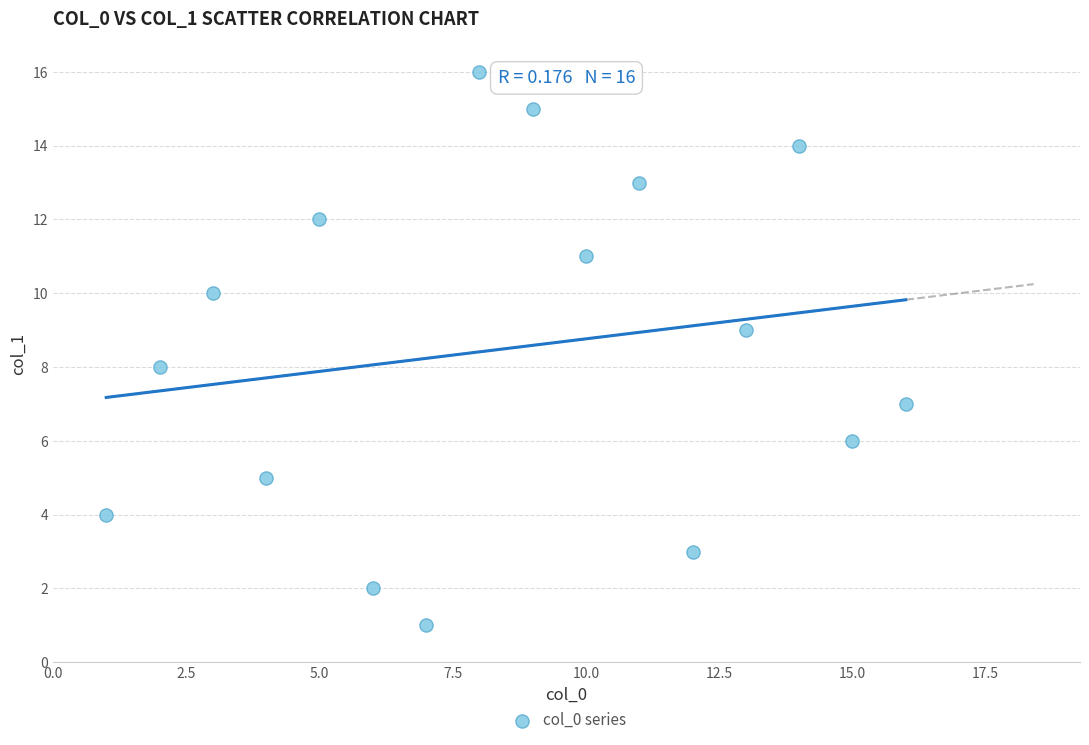

What is the range of Y values (max minus min)?

15